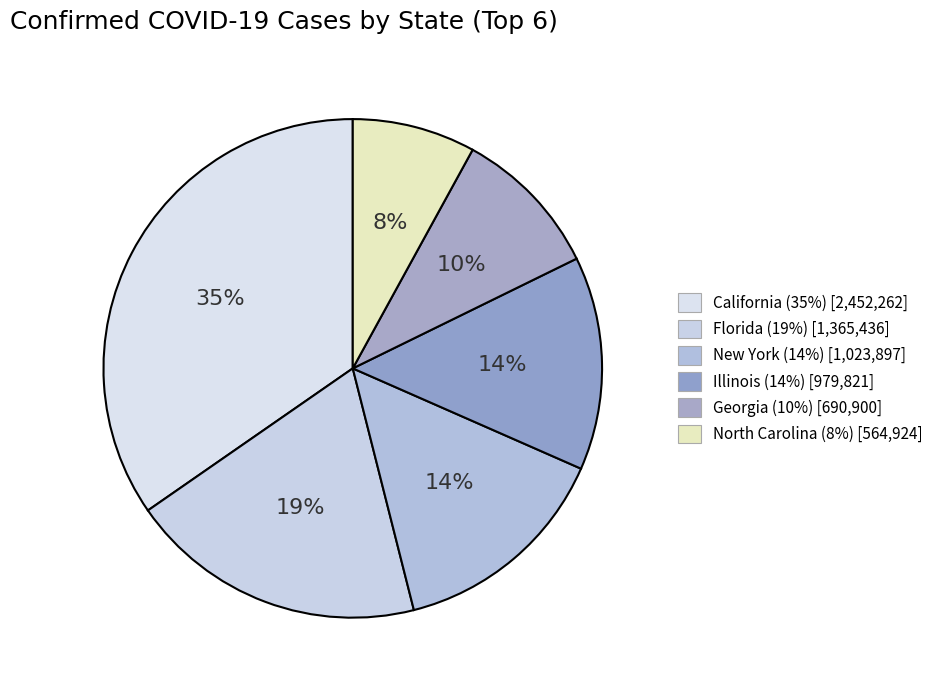

To the nearest percent, what is the average slice percentage?

17%